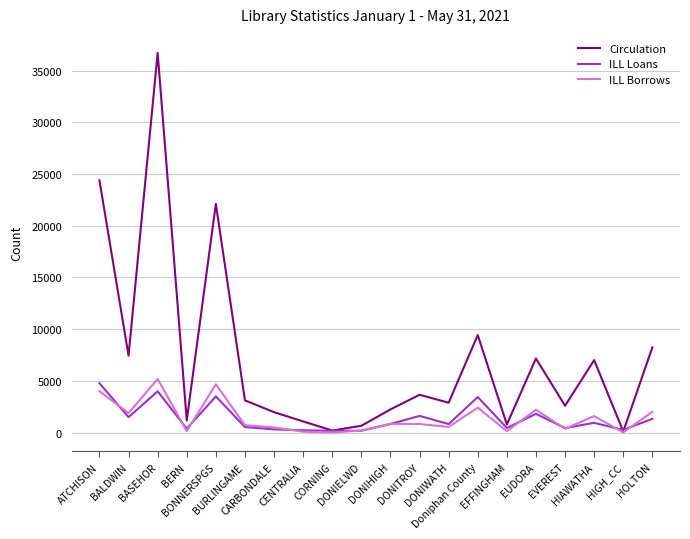

What is the greatest value displayed?

36715